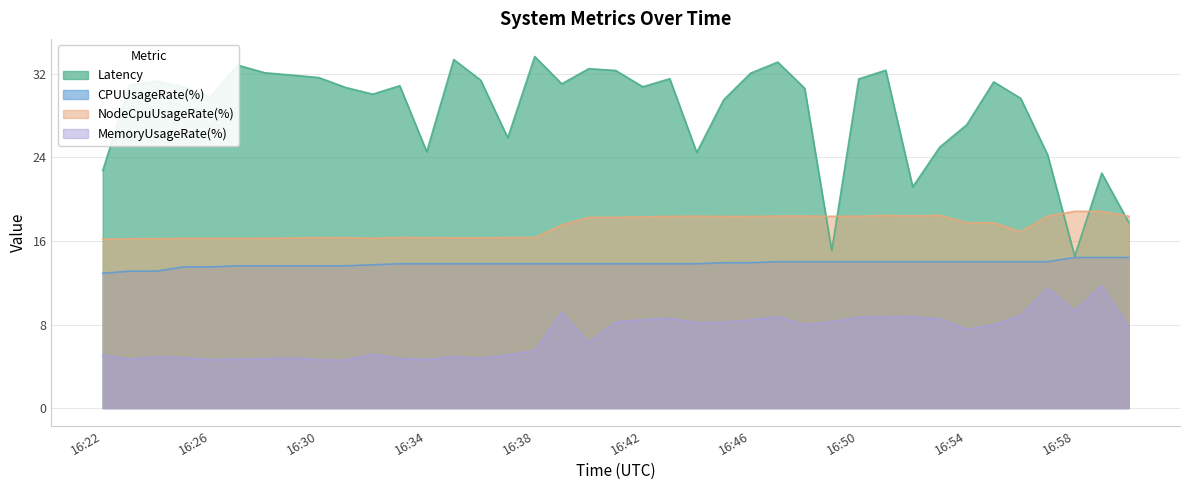

How many interior local valleys does the MemoryUsageRate(%) series have?

10